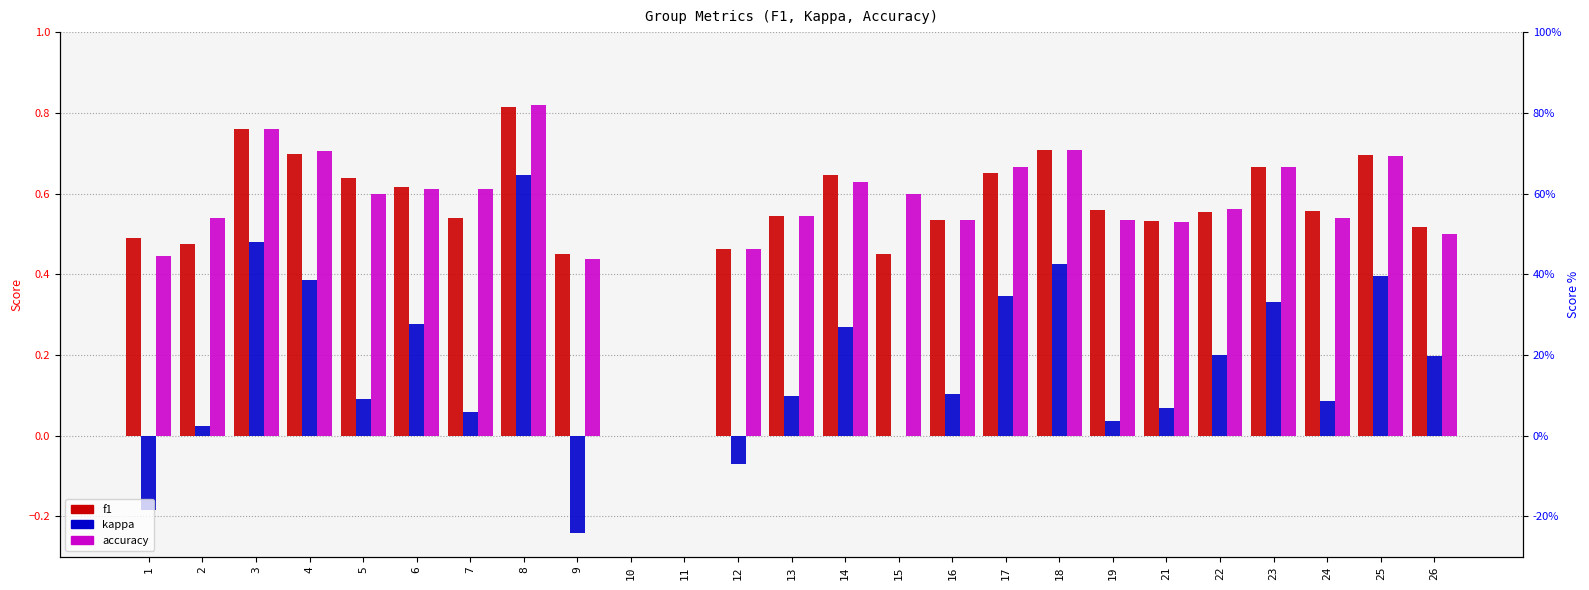

How many bars are there in each group?

3